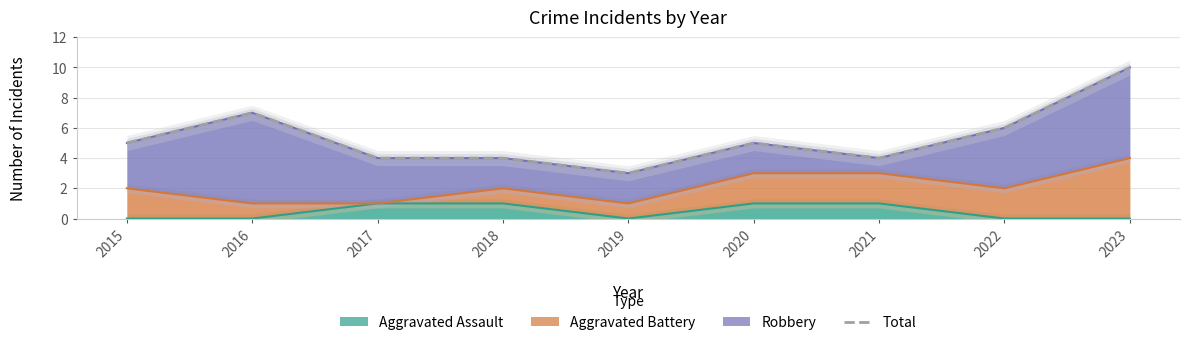

True or false: there are more than 1 points higher than both neighbors.

True